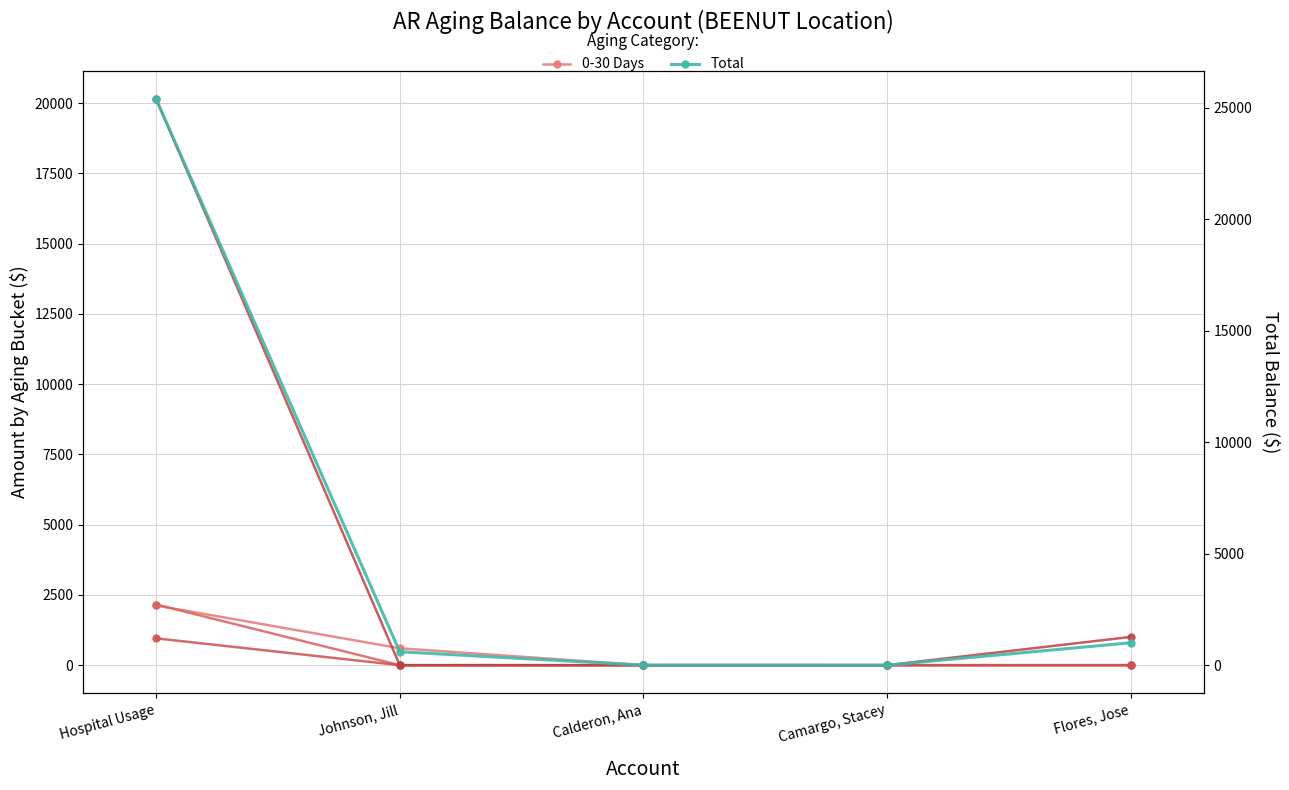

What is the label of the 3rd point from the left?

Calderon, Ana